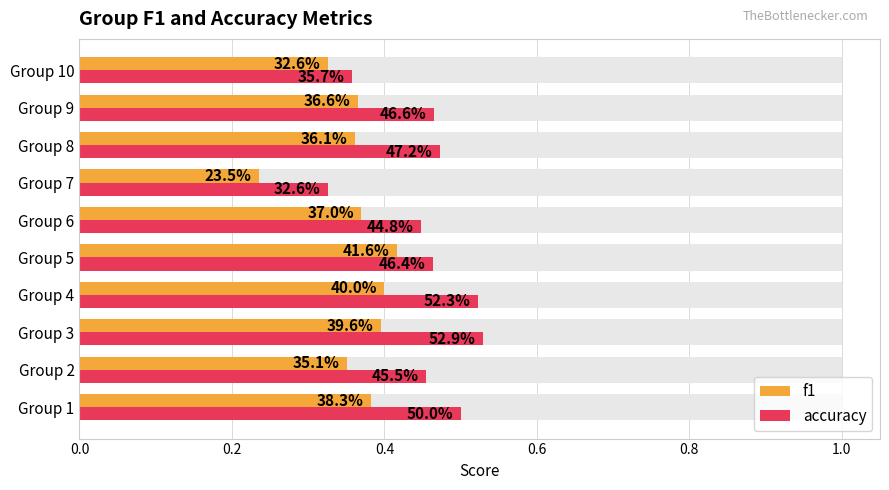

Is the value of f1 at Group 2 greater than the value of accuracy at Group 1?

No